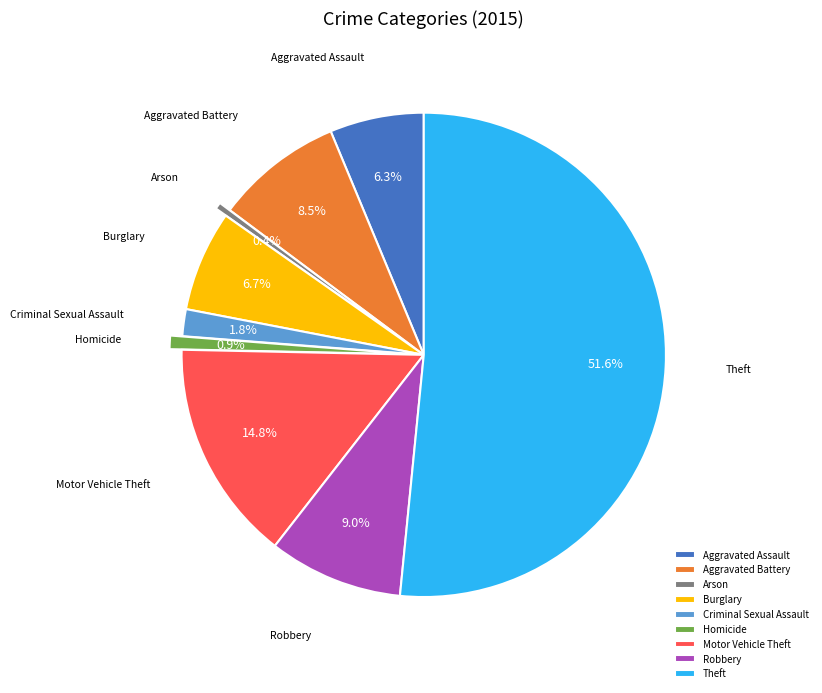

Count the number of slices in the pie.

9